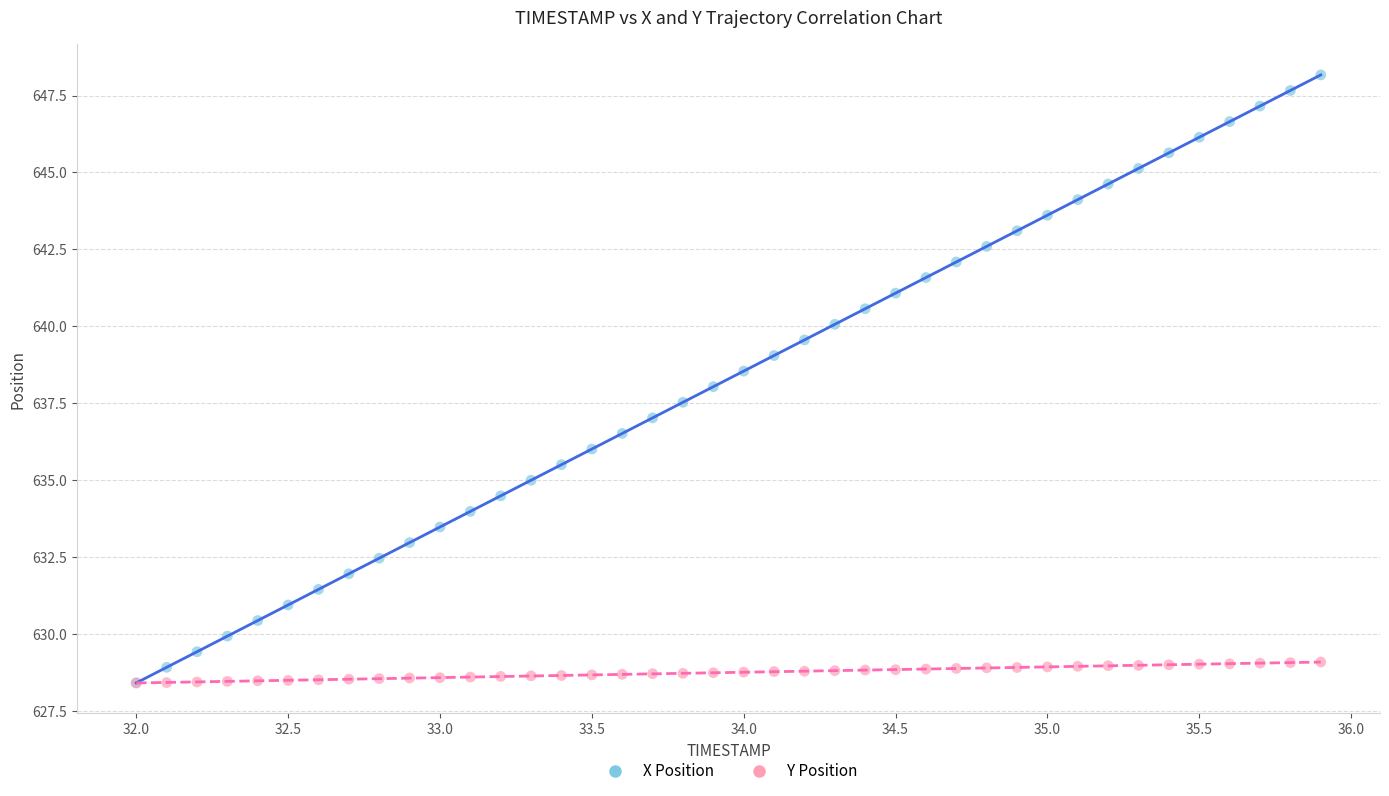

Which series has the largest Y range (max minus min)?

X Position